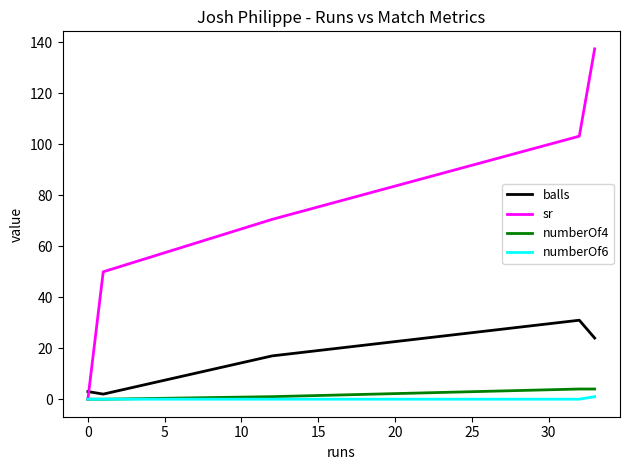

Which series has the largest total across all categories?

sr